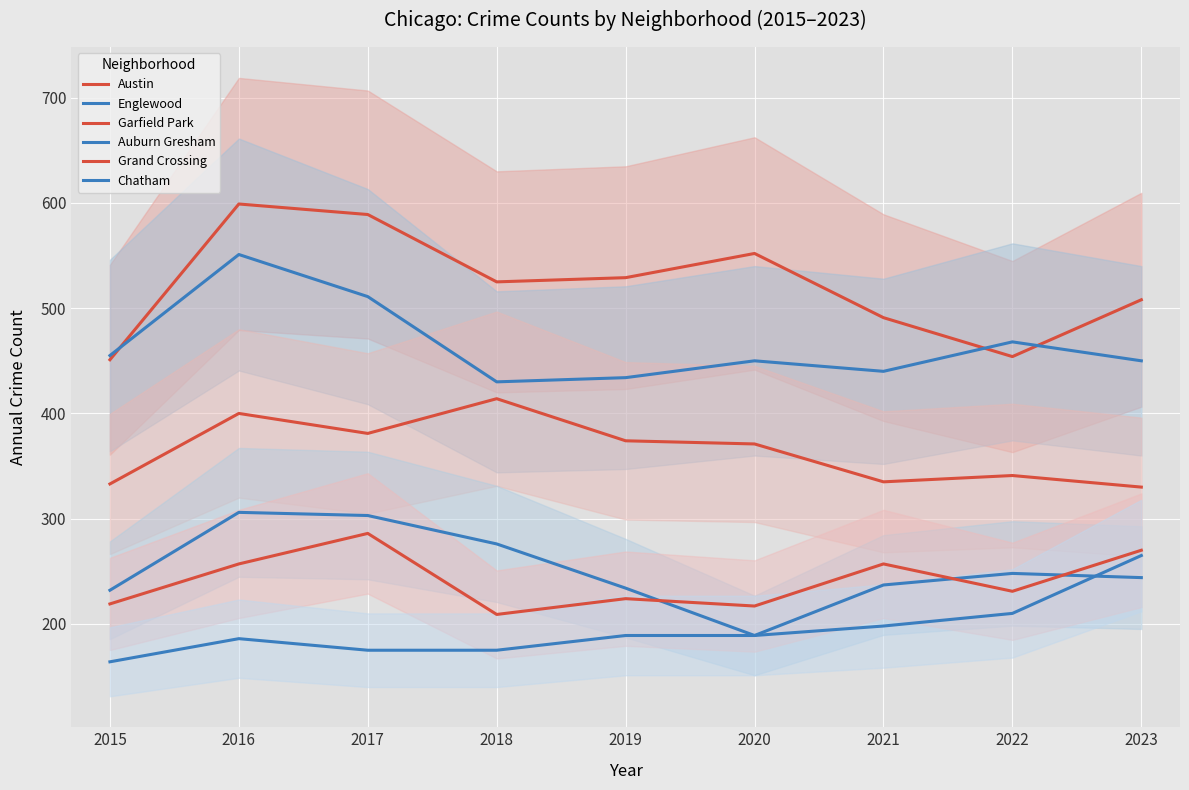

Is it true that Englewood equals 257 at 2018?

False